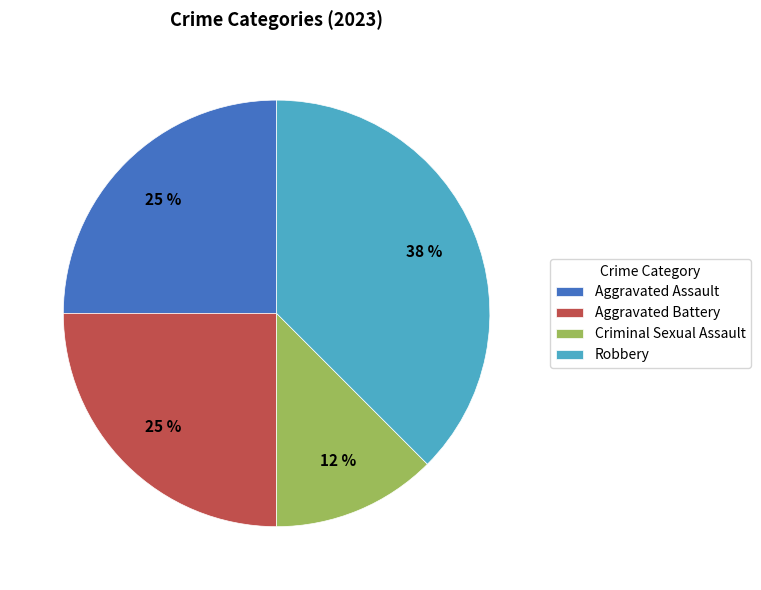

To the nearest percent, what percentage of the pie is Aggravated Assault?

25%